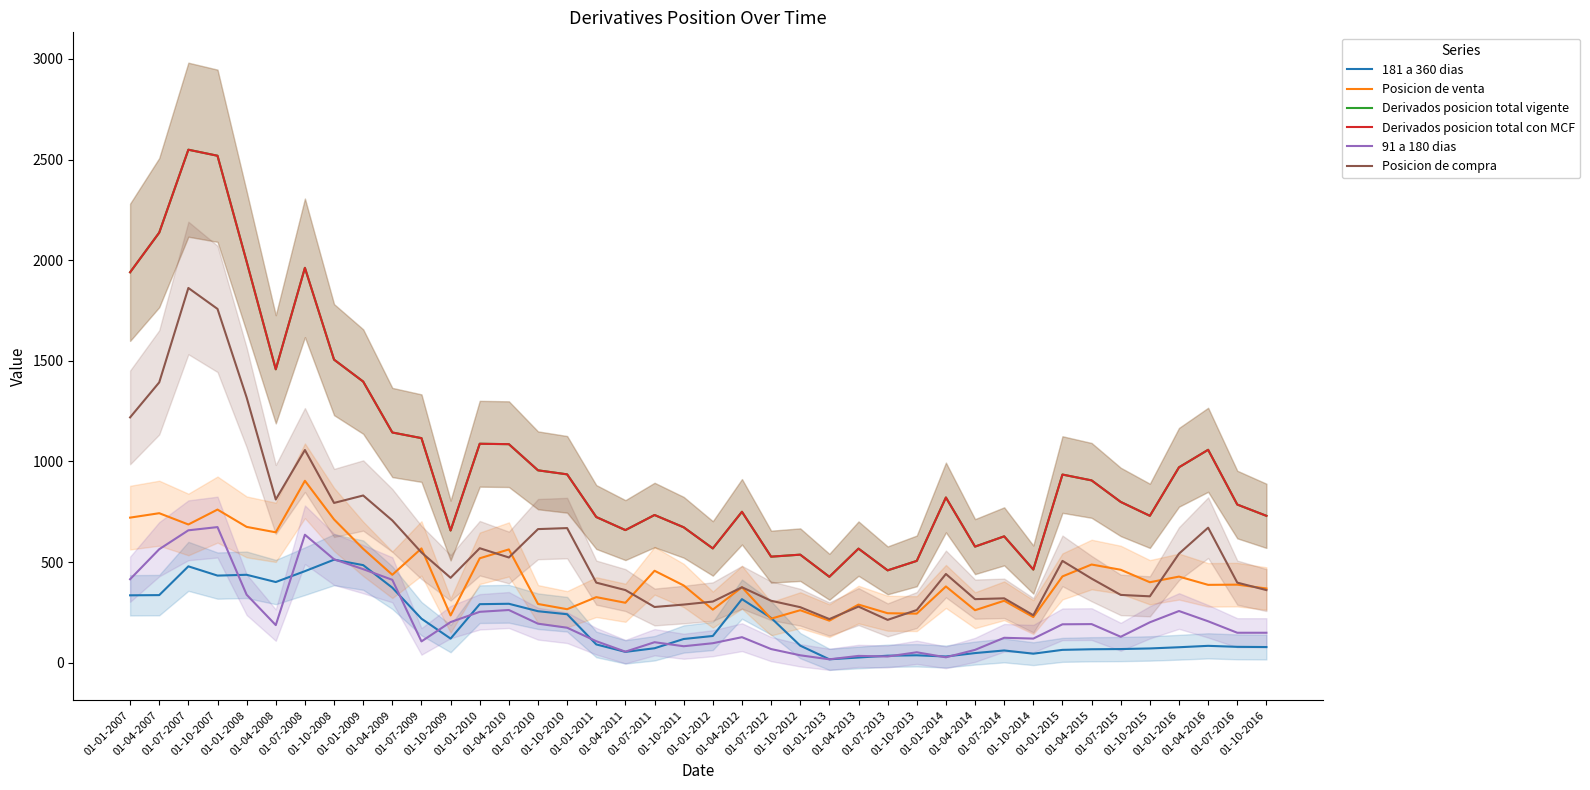

At how many categories does at least one series exceed 1880?

6